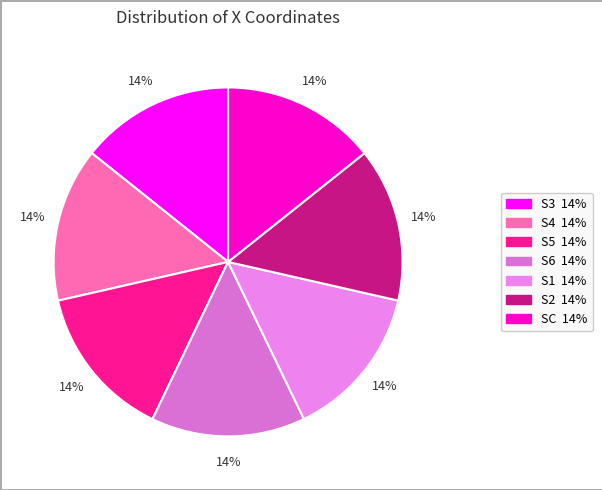

What is the total percentage of S1 and S2?

28.6%